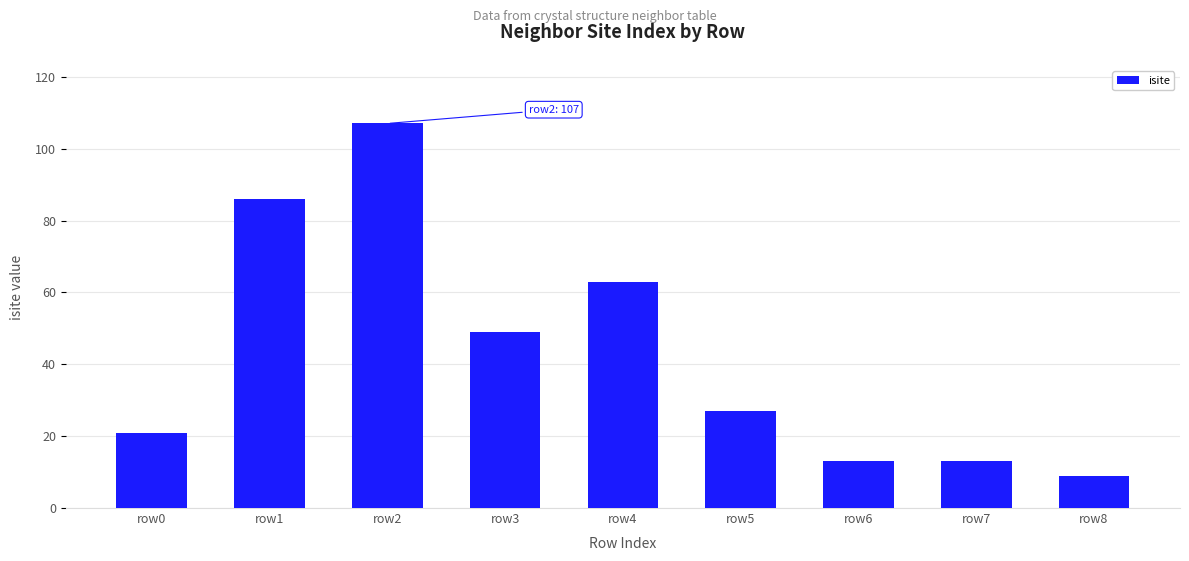

Which label corresponds to the smallest value in the chart?

row8